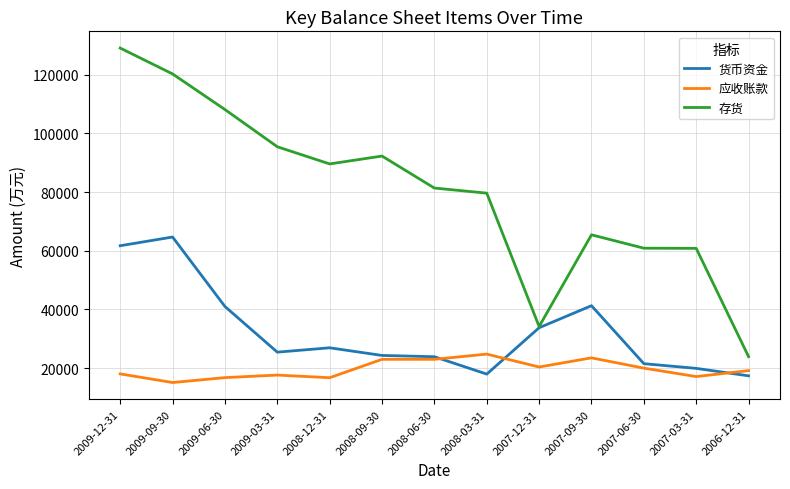

Rank the series by their average value, from highest to lowest.

存货, 货币资金, 应收账款